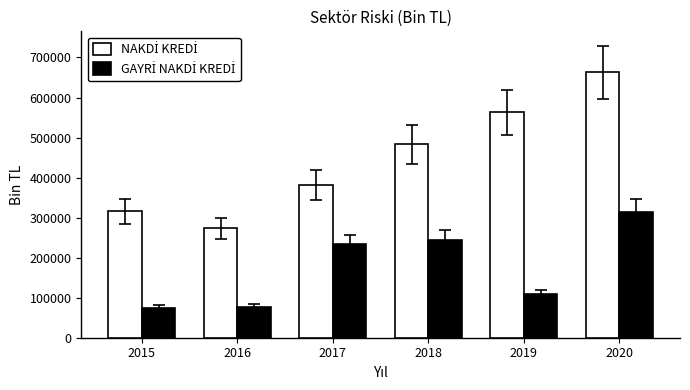

At how many categories does at least one series exceed 175027?

6